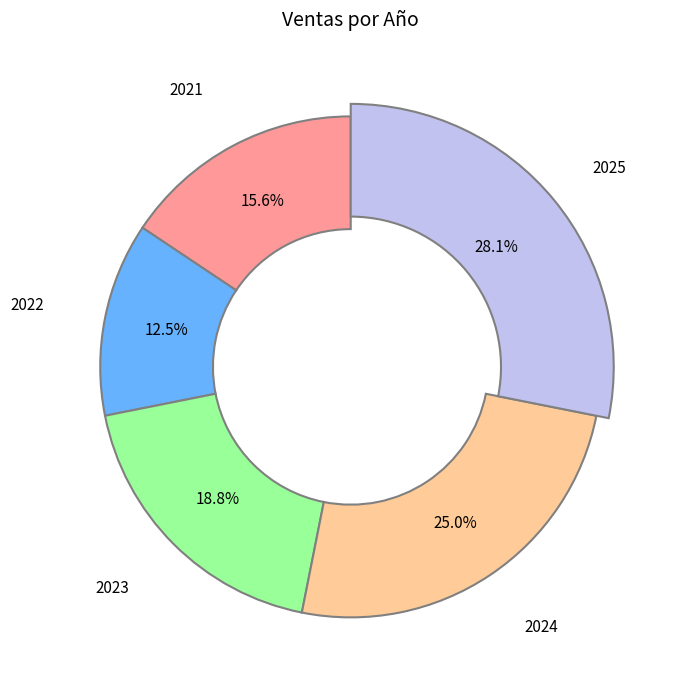

Does 2024 represent more than half of the total?

No